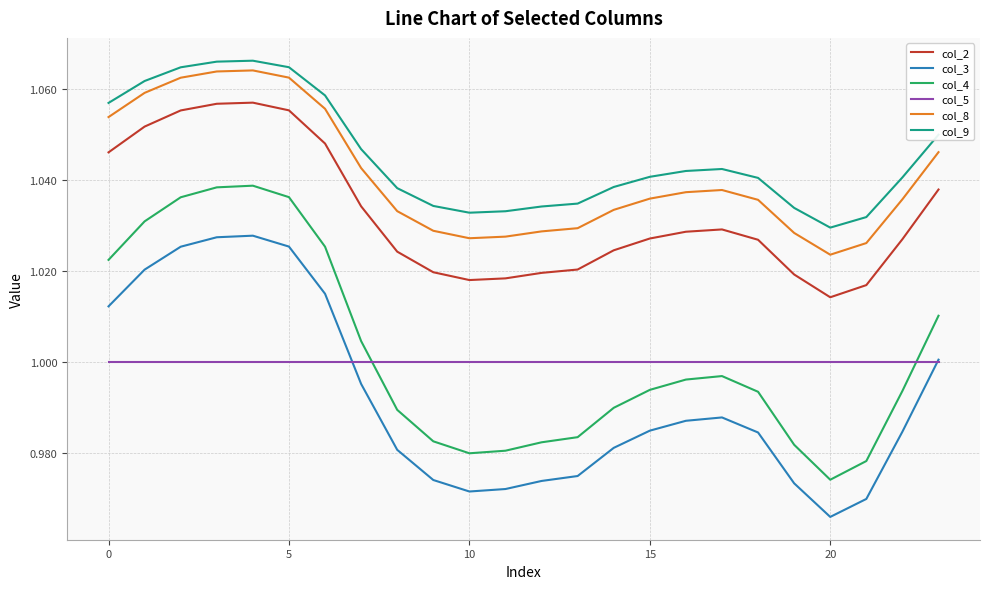

True or false: col_4 and col_2 intersect in this chart.

False